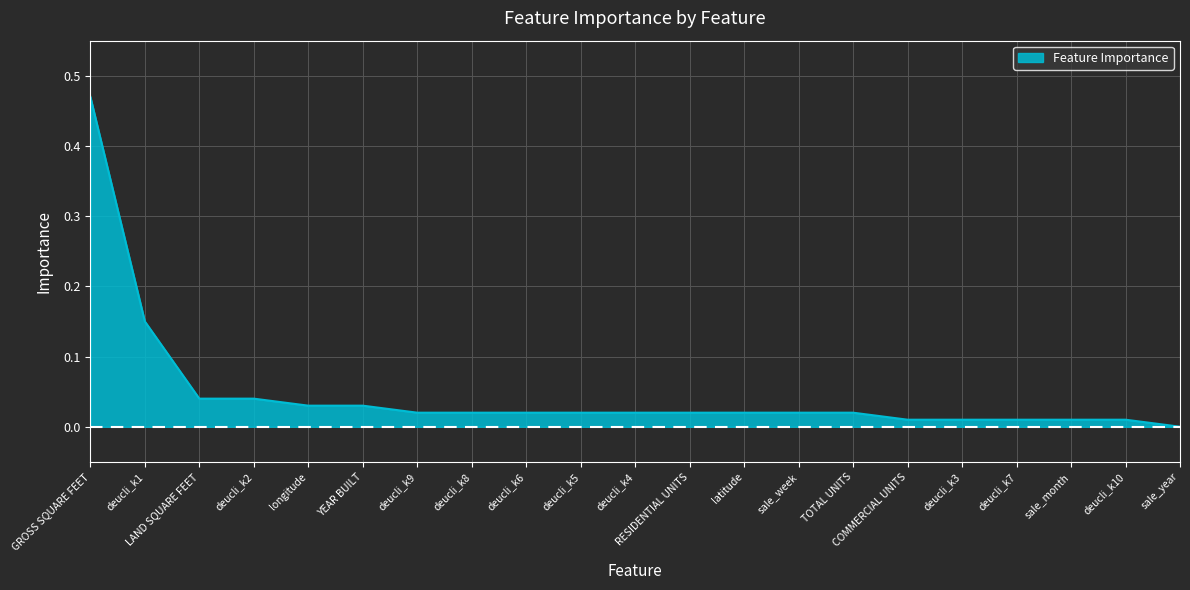

How many values are above zero?

20